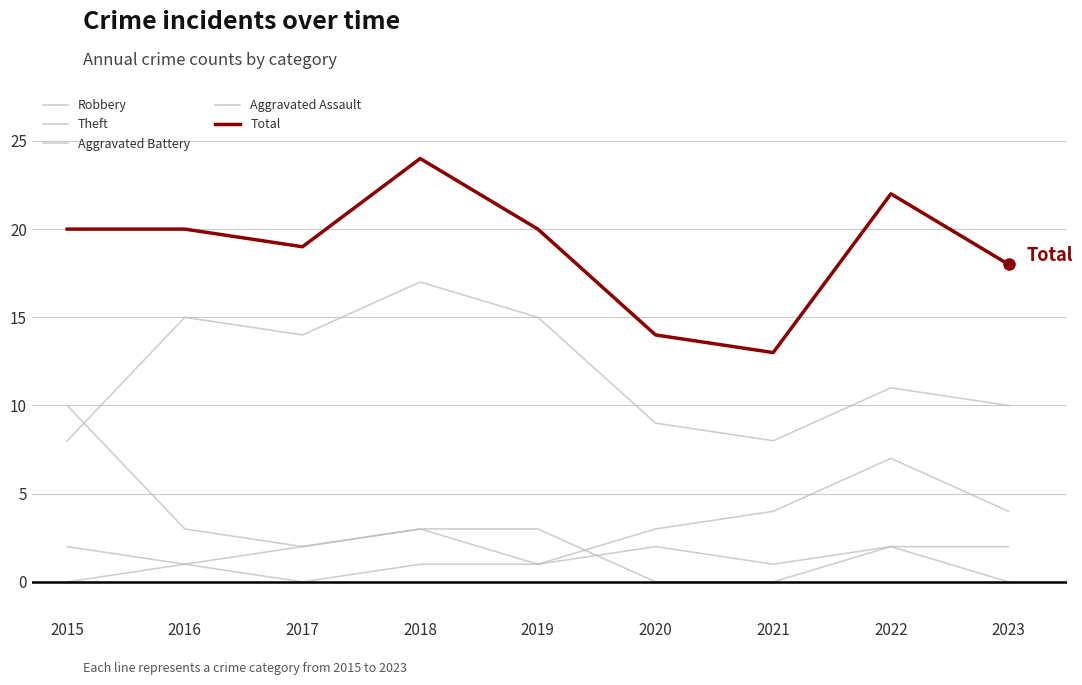

Reading left to right, what are all the values shown in this chart?

Robbery: 2015=10	2016=3	2017=2	2018=3	2019=1	2020=3	2021=4	2022=7	2023=4
Theft: 2015=8	2016=15	2017=14	2018=17	2019=15	2020=9	2021=8	2022=11	2023=10
Aggravated Battery: 2015=2	2016=1	2017=2	2018=3	2019=3	2020=0	2021=0	2022=2	2023=2
Aggravated Assault: 2015=0	2016=1	2017=0	2018=1	2019=1	2020=2	2021=1	2022=2	2023=0
Total: 2015=20	2016=20	2017=19	2018=24	2019=20	2020=14	2021=13	2022=22	2023=18